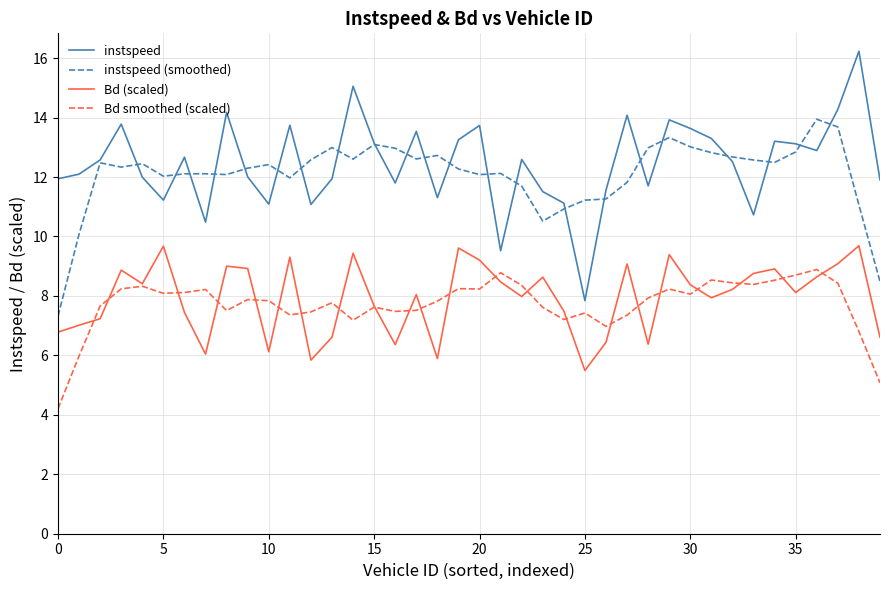

What is the highest value of the Bd (scaled) series?

9.7